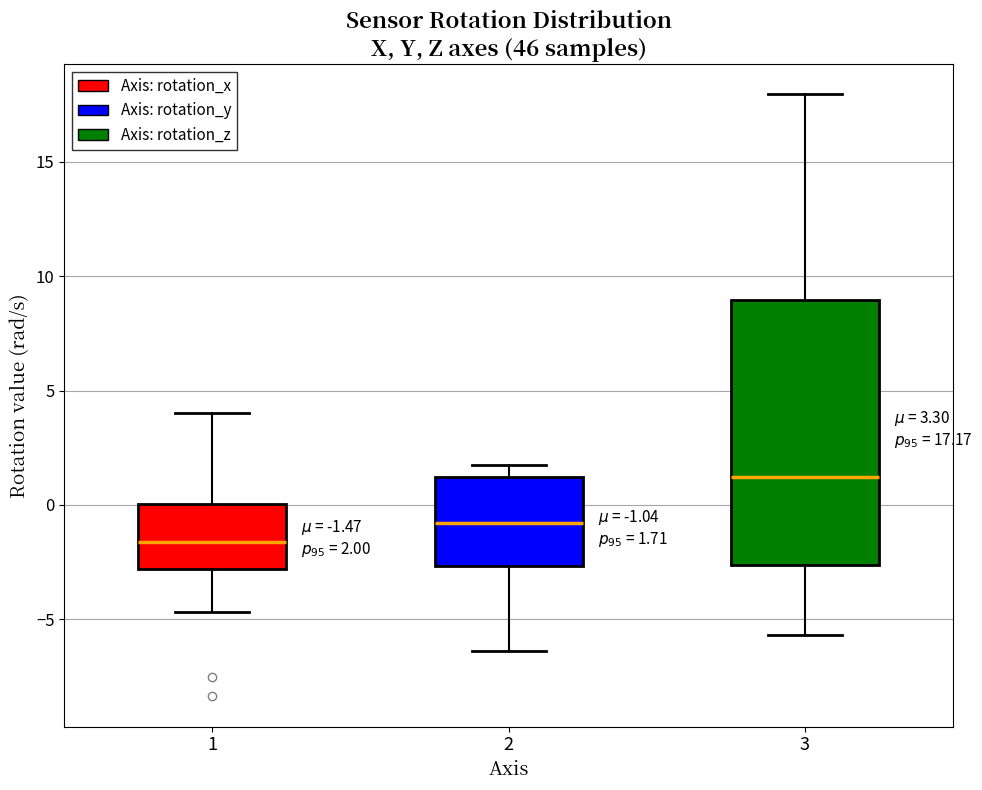

Which box's median line is the lowest?

1